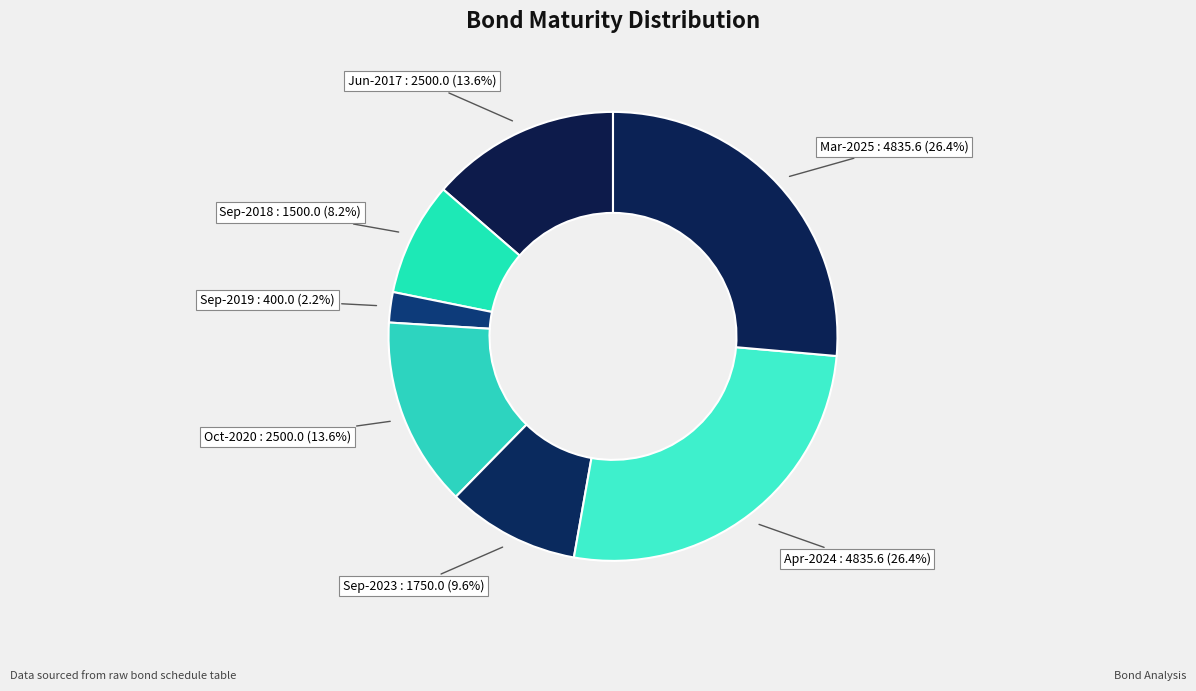

What is the smallest slice in the pie chart?

Sep-2019